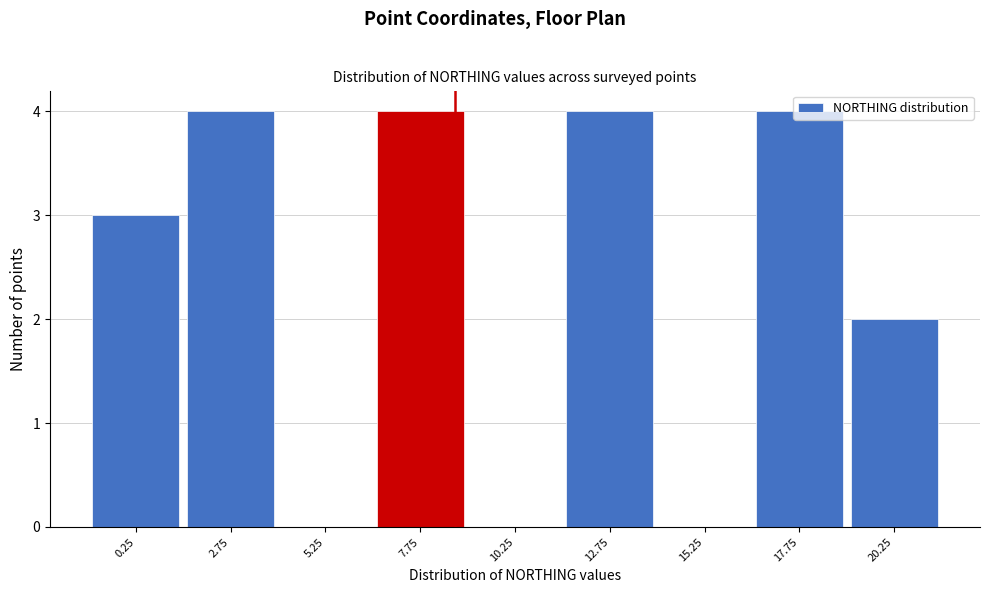

How tall is the bar that spans 11.5 to 14.0 on the x-axis? The values are not printed on the chart, so give them approximately, as read against the axis.

4